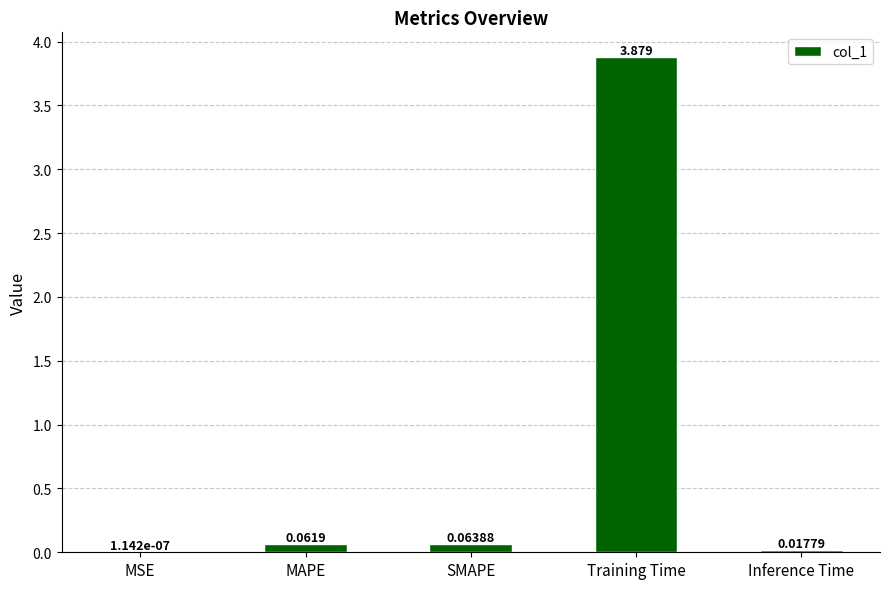

At which label is the value closest to 1?

SMAPE